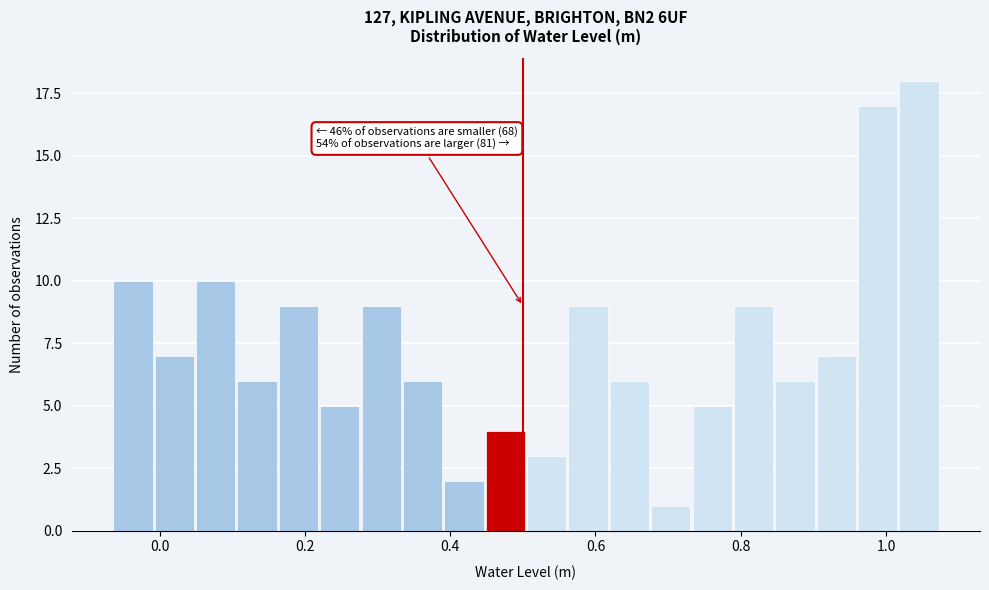

Around what value on the x-axis is the tallest bar? Give the approximate position of its centre, as read against the axis.

1.04